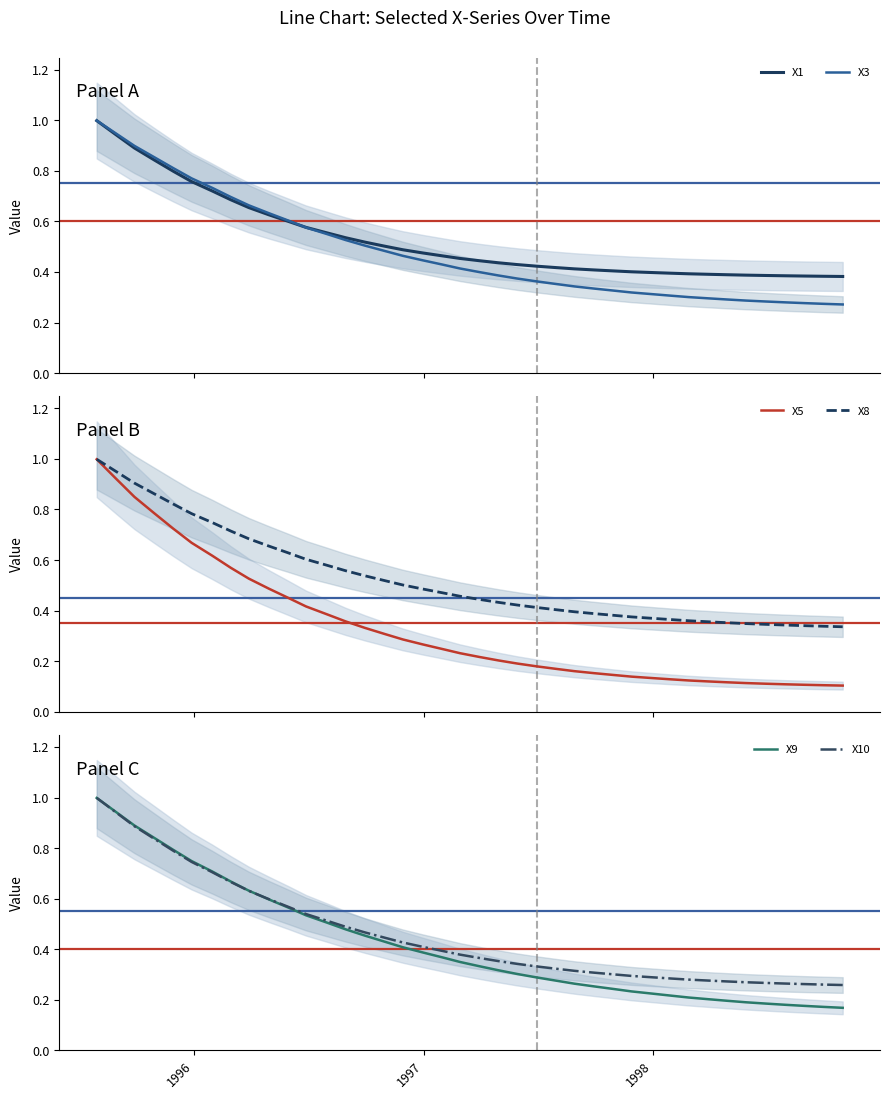

True or false: X5 and X1 cross at least once.

False